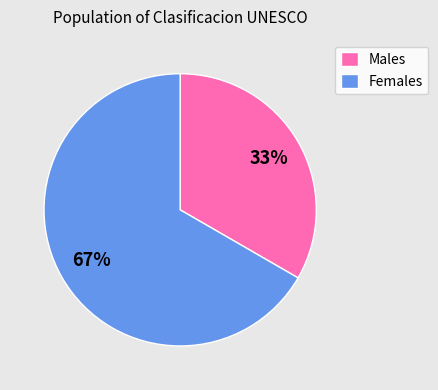

Does Males account for over 50% of the chart?

No